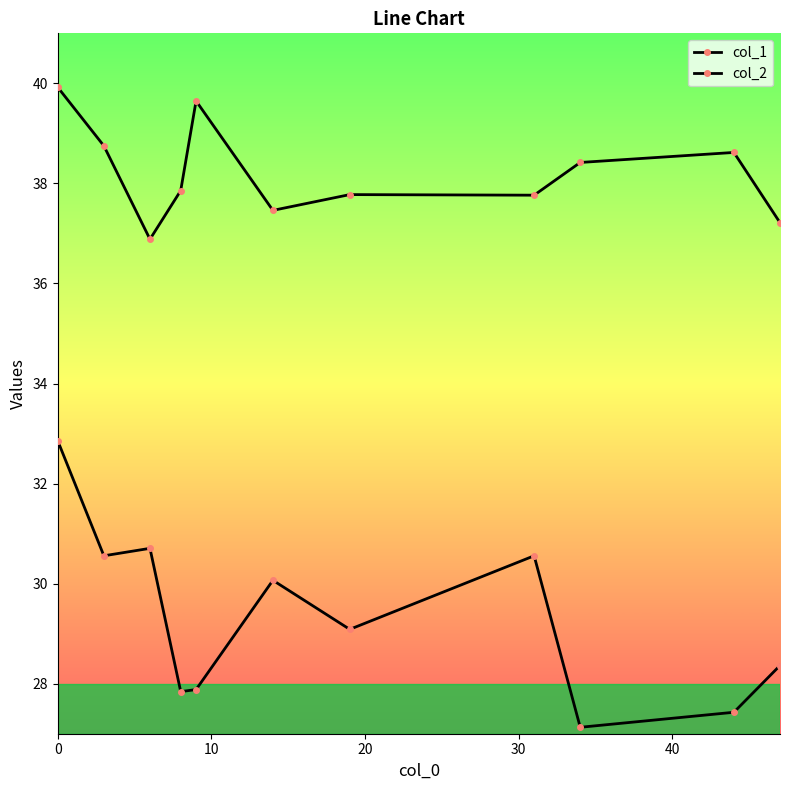

Rank the series by their average value, from lowest to highest.

col_2, col_1